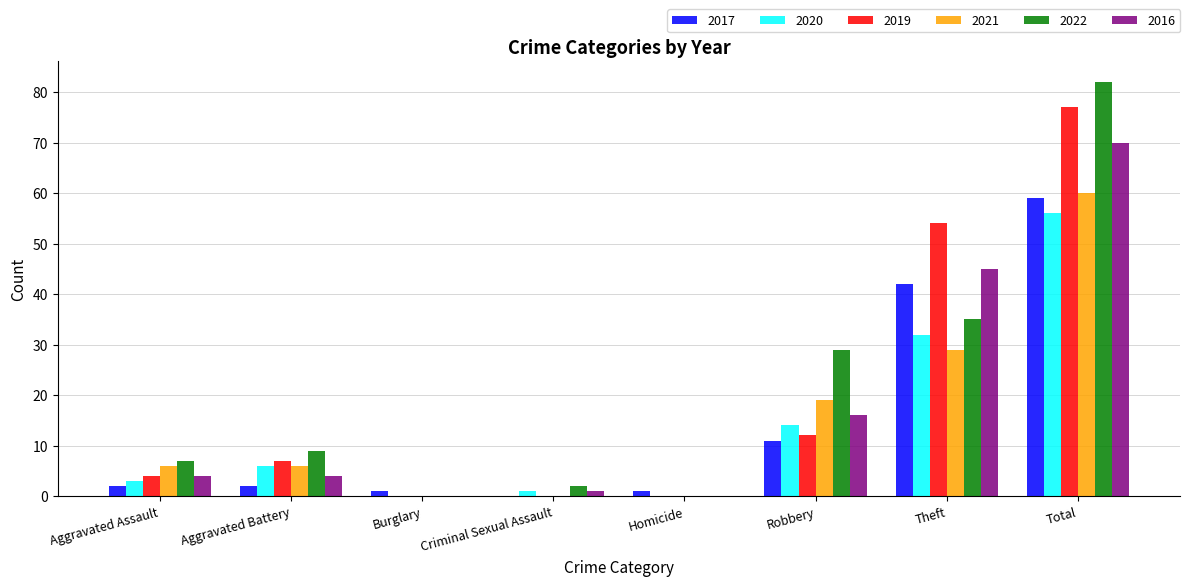

Is the value of 2017 at Burglary greater than the value of 2020 at Total?

No